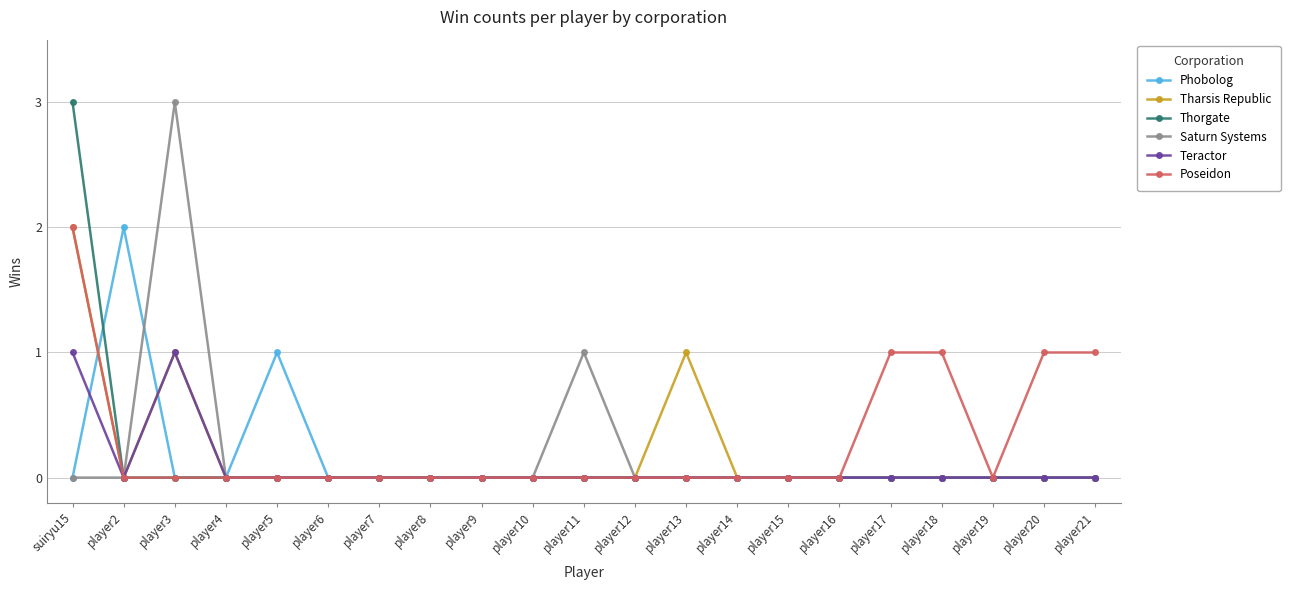

What is the difference between the maximum and second lowest values in the Phobolog series?

2